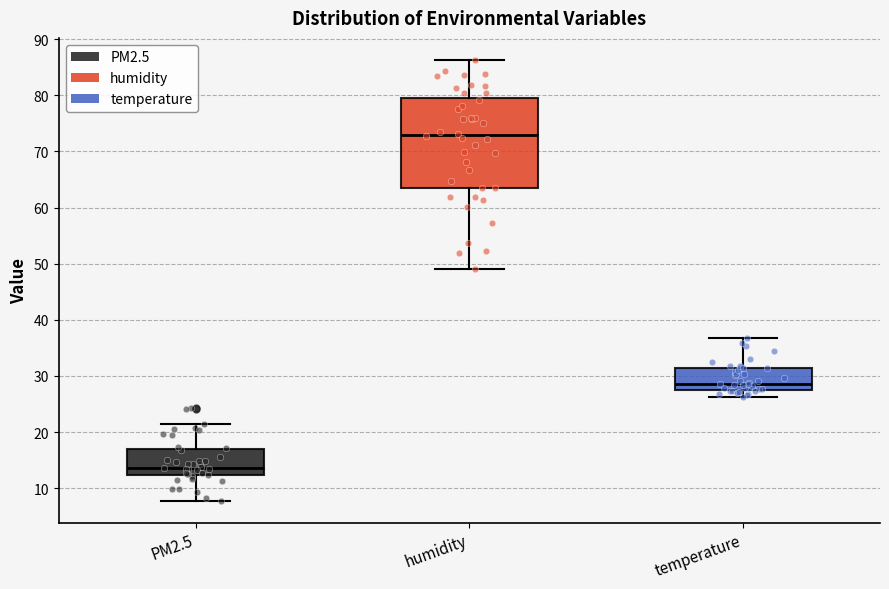

Comparing the boxes themselves (not the whiskers), which one is the tallest?

humidity